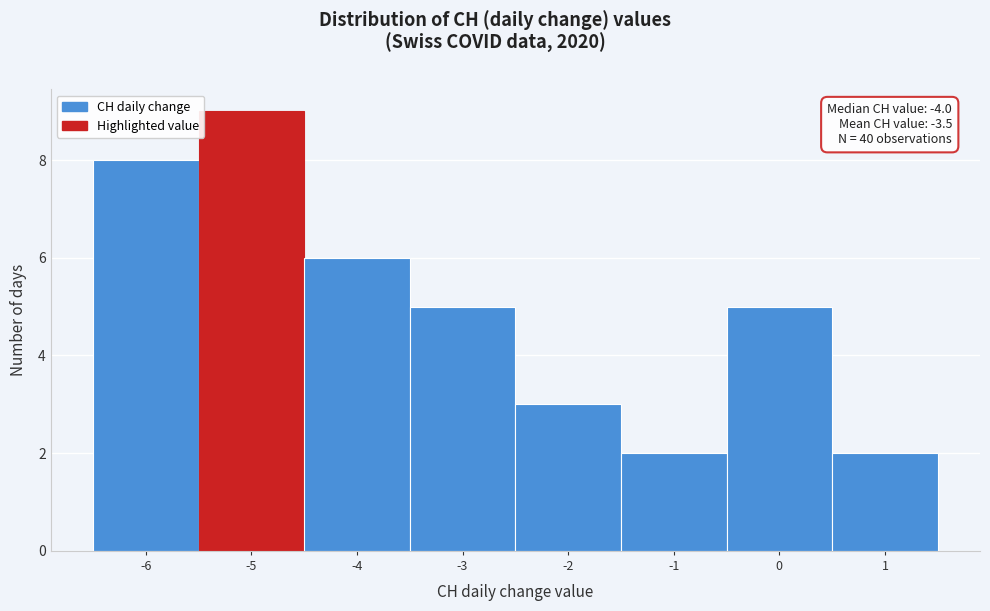

Which range on the x-axis has the tallest bar?

-5.5 to -4.5